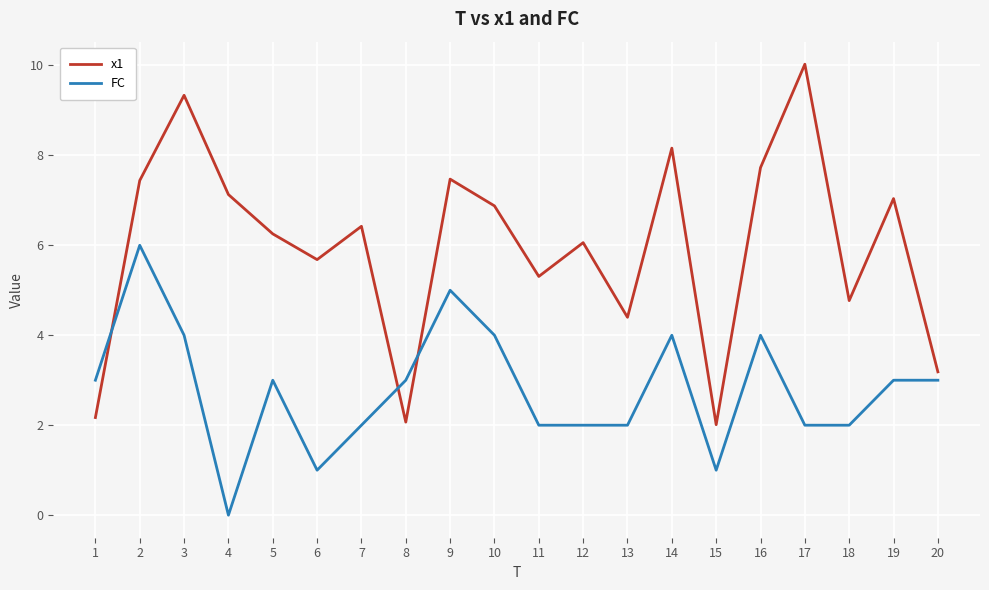

What is the difference between the FC values at 5 and 6?

2.0